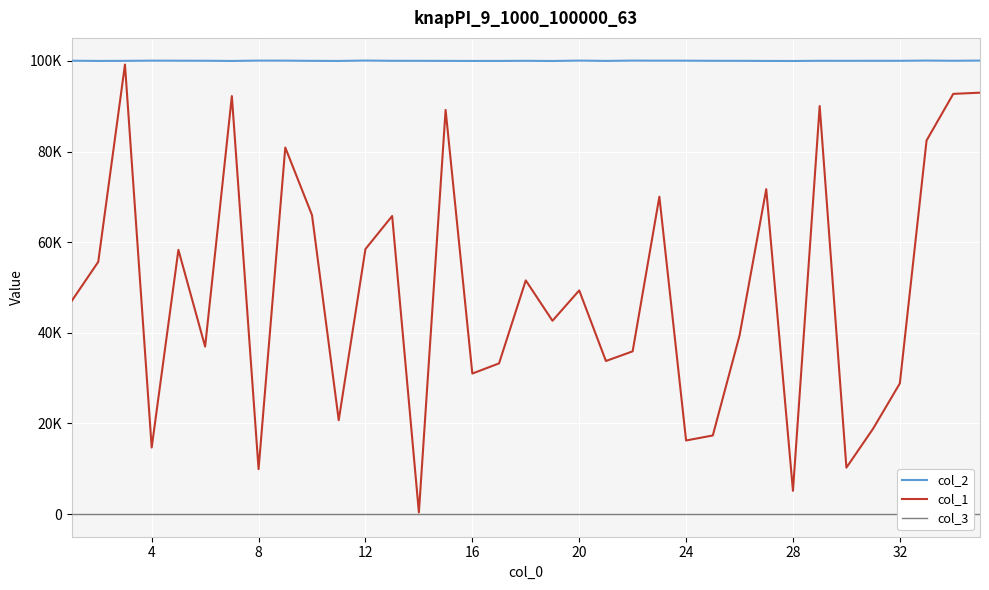

What is the difference between the maximum and minimum values in the col_1 series?

98859